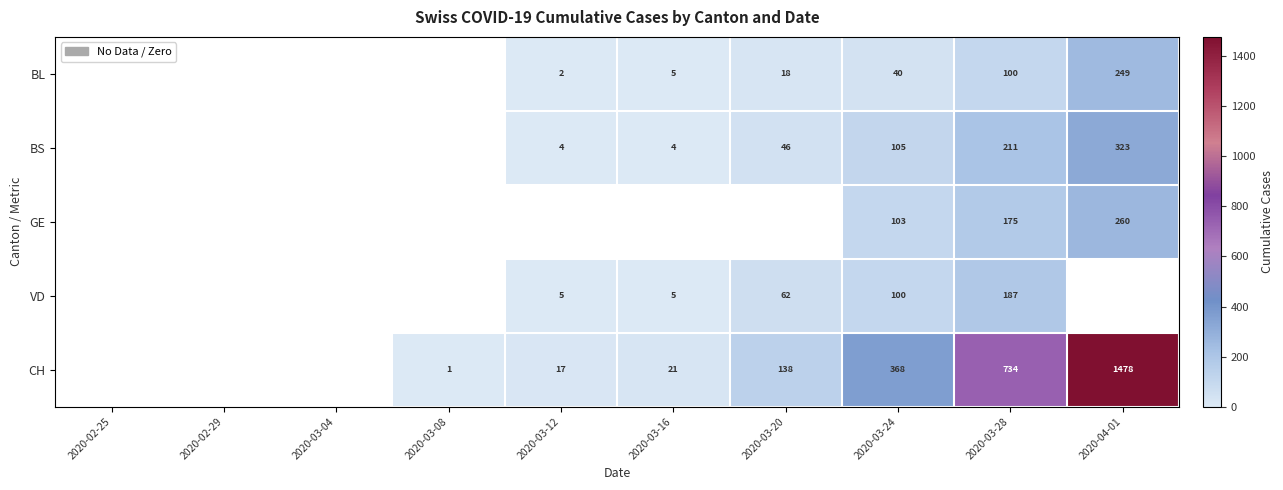

How many distinct data groups are displayed?

5